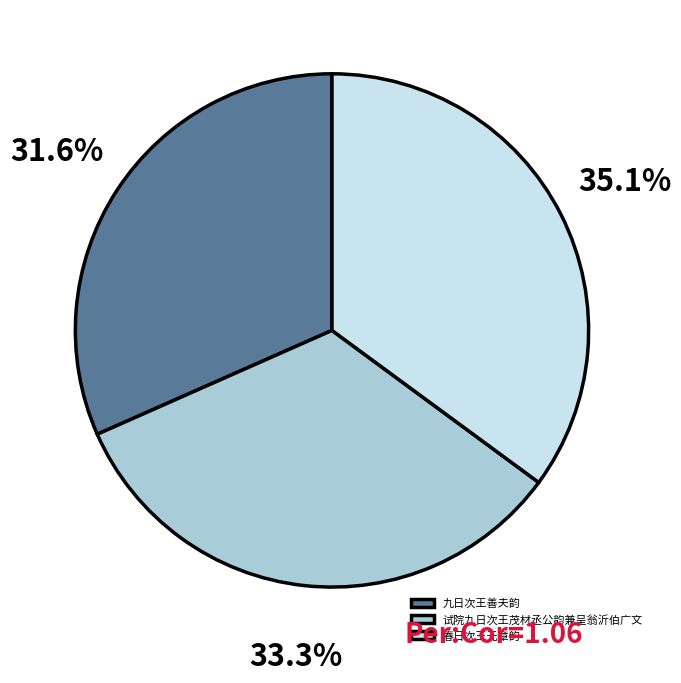

What is the smallest slice in the pie chart?

九日次王善夫韵